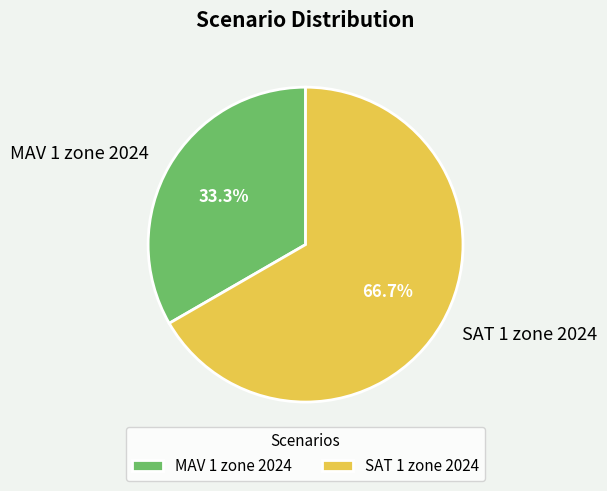

Approximately how many times larger is the value at SAT 1 zone 2024 compared to MAV 1 zone 2024?

2.0